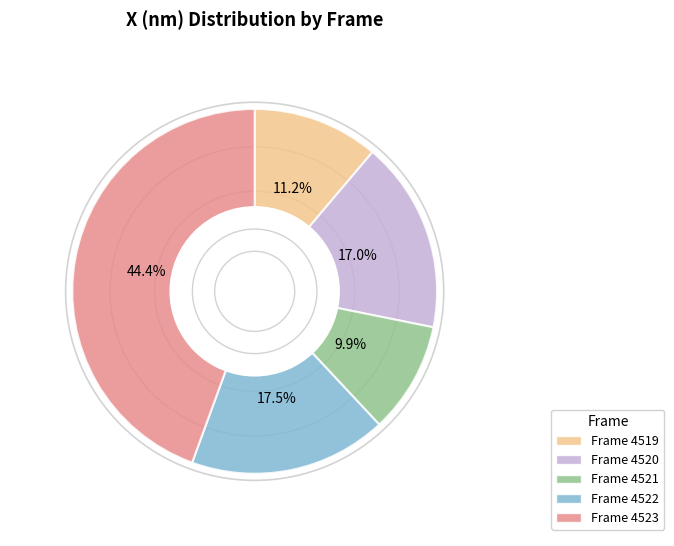

Is there a majority slice in this chart?

No